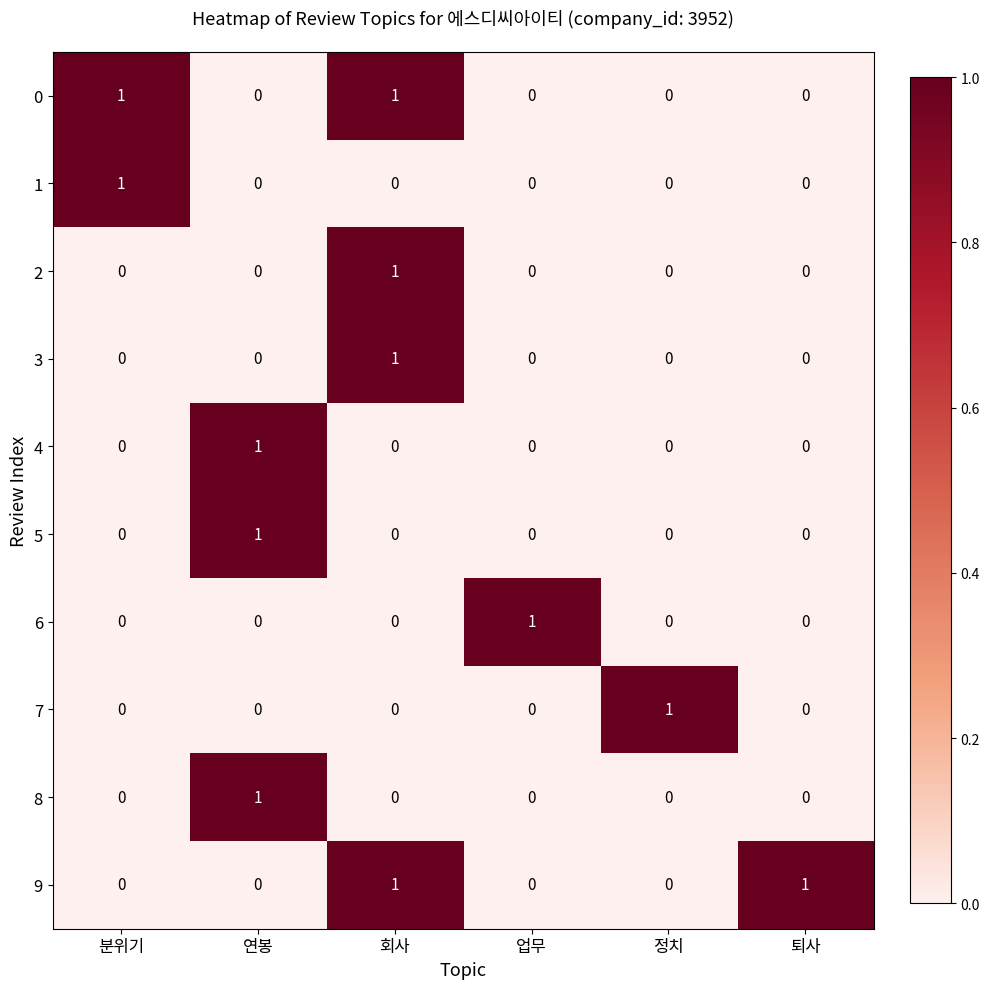

The value of 4 at 분위기 is 0. True or false?

True